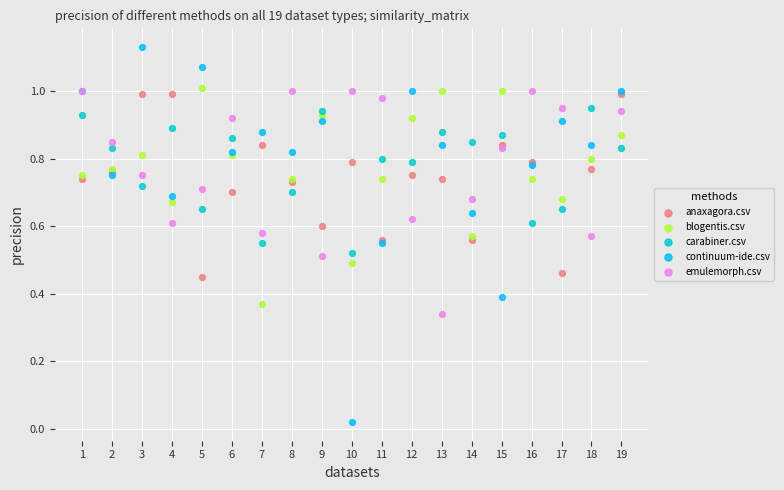

Which series has the largest Y range (max minus min)?

continuum-ide.csv